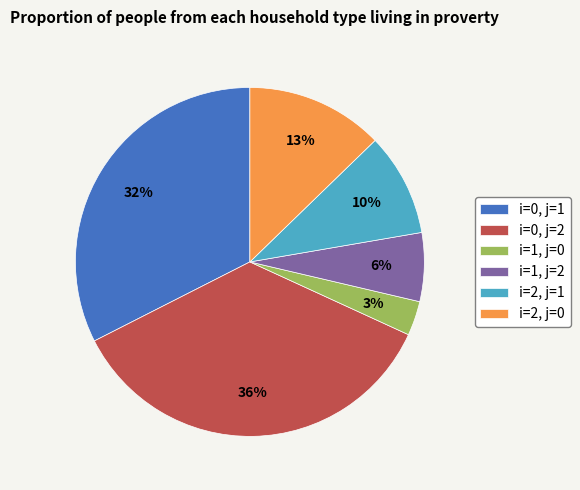

To the nearest percent, what portion does i=2, j=1 represent?

10%